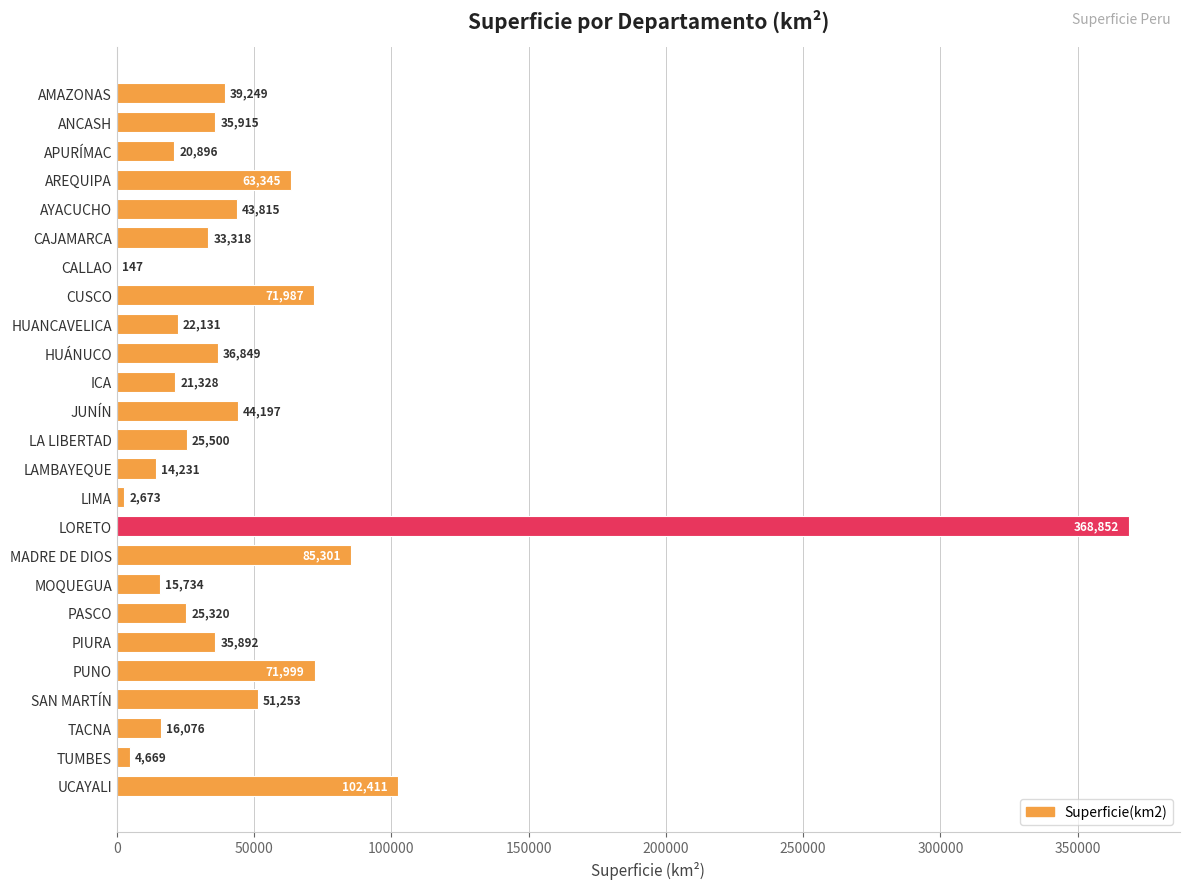

What is the maximum value shown in the chart?

368852